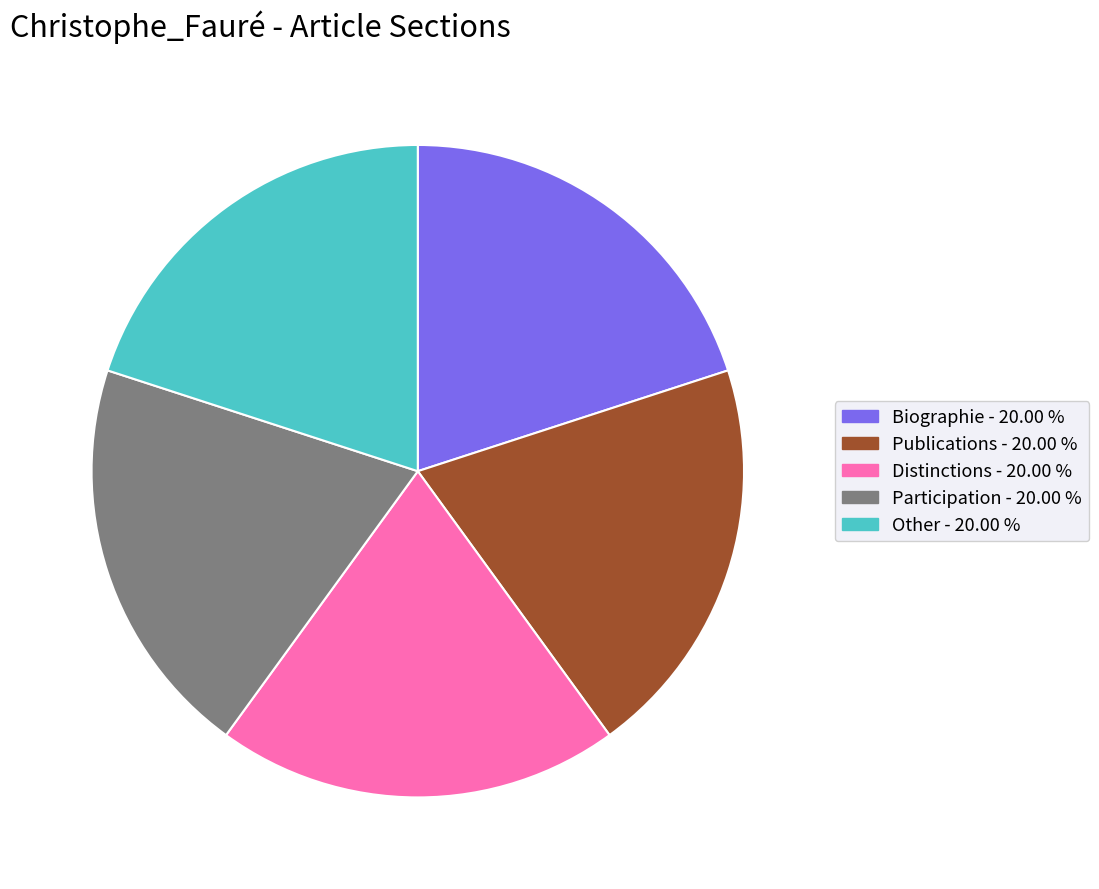

Is the sum of Participation and Other greater than half?

No